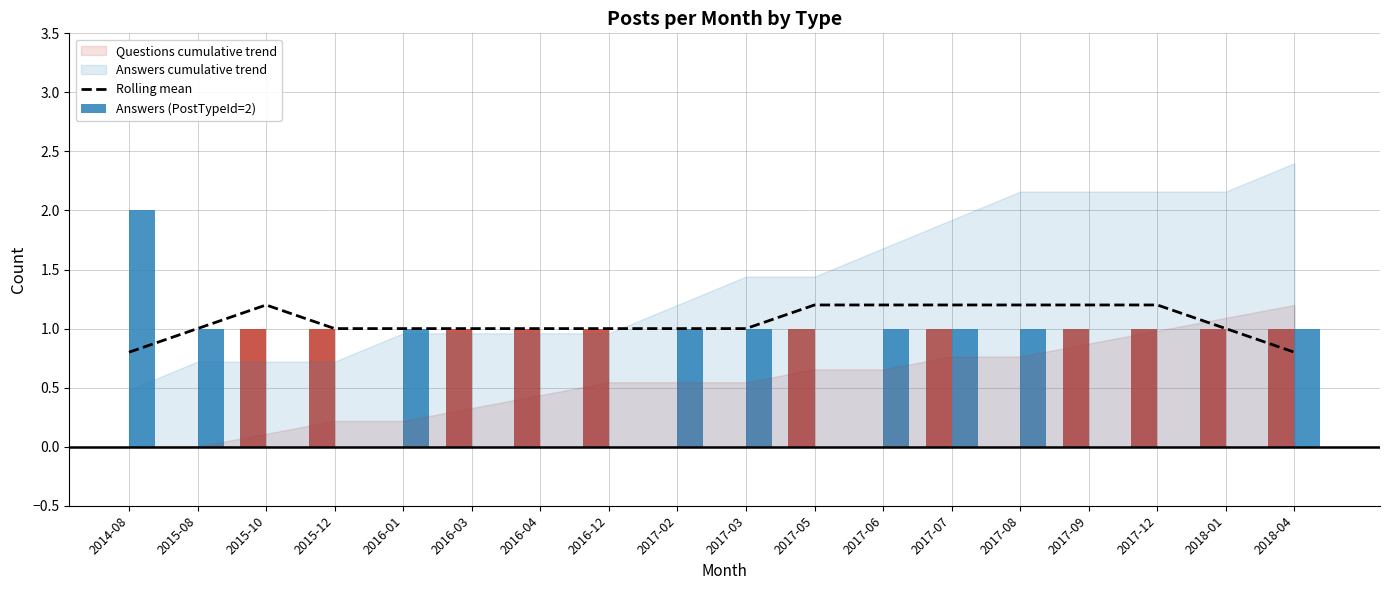

How many values are between 1 and 2?

16